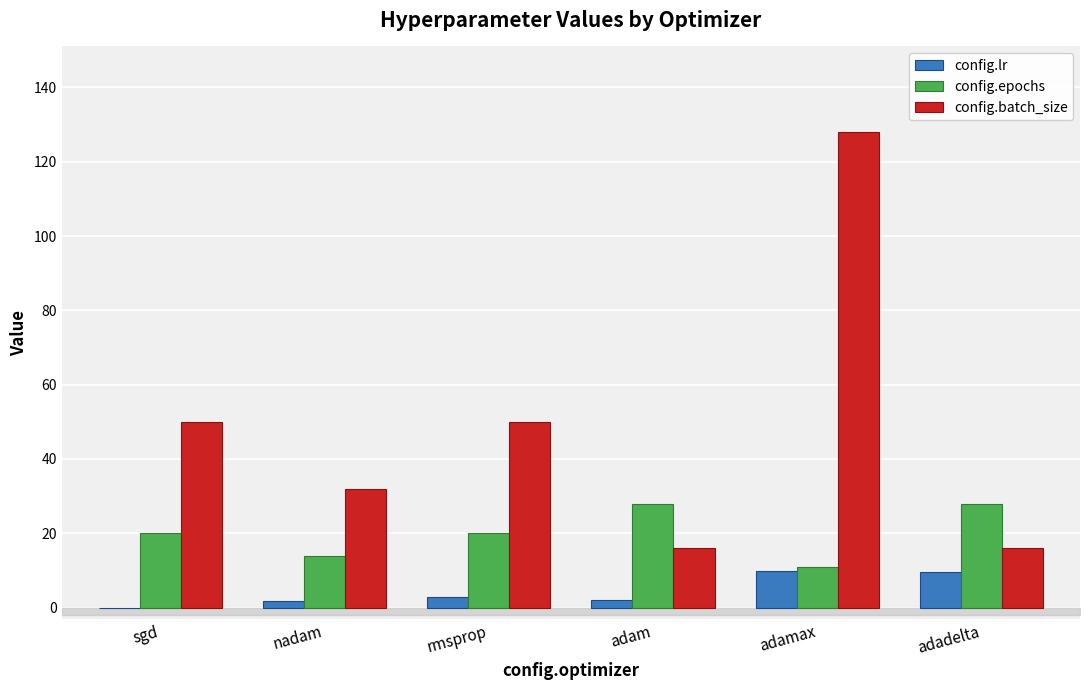

What is the sum of all config.lr values?

25.9